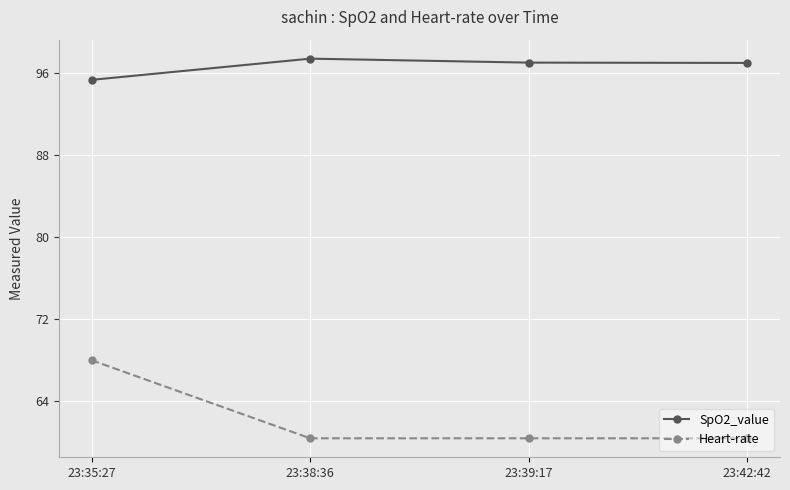

What is the label of the 1st point from the right?

23:42:42